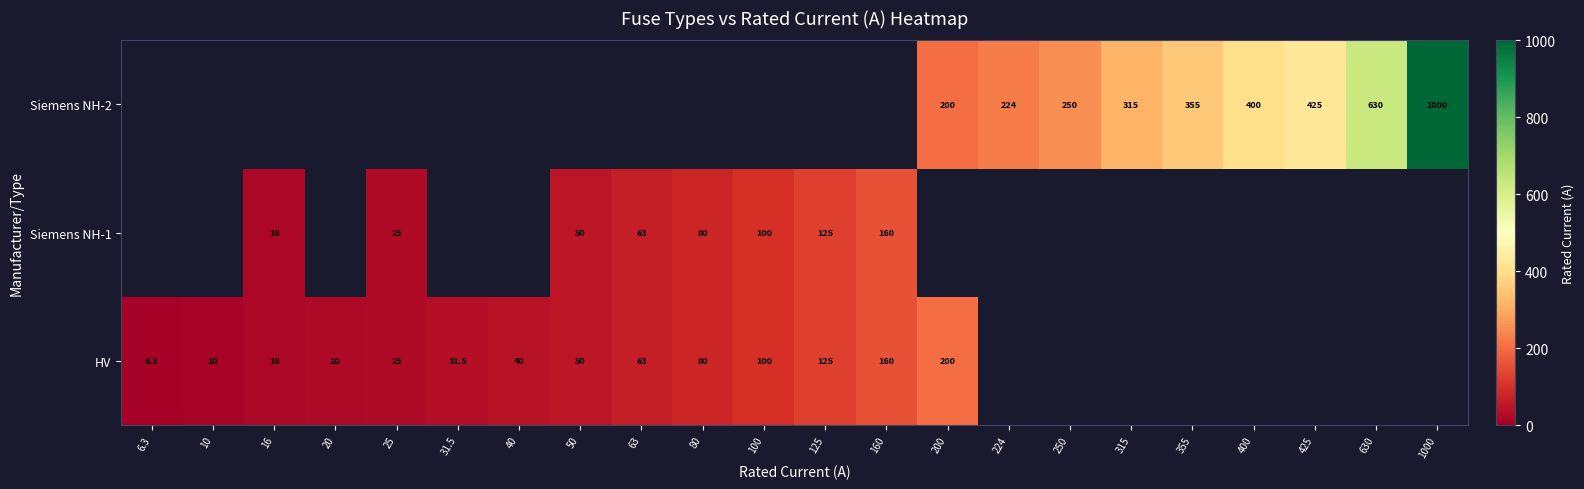

Is it true that row_0 equals 14.5 at 25?

False